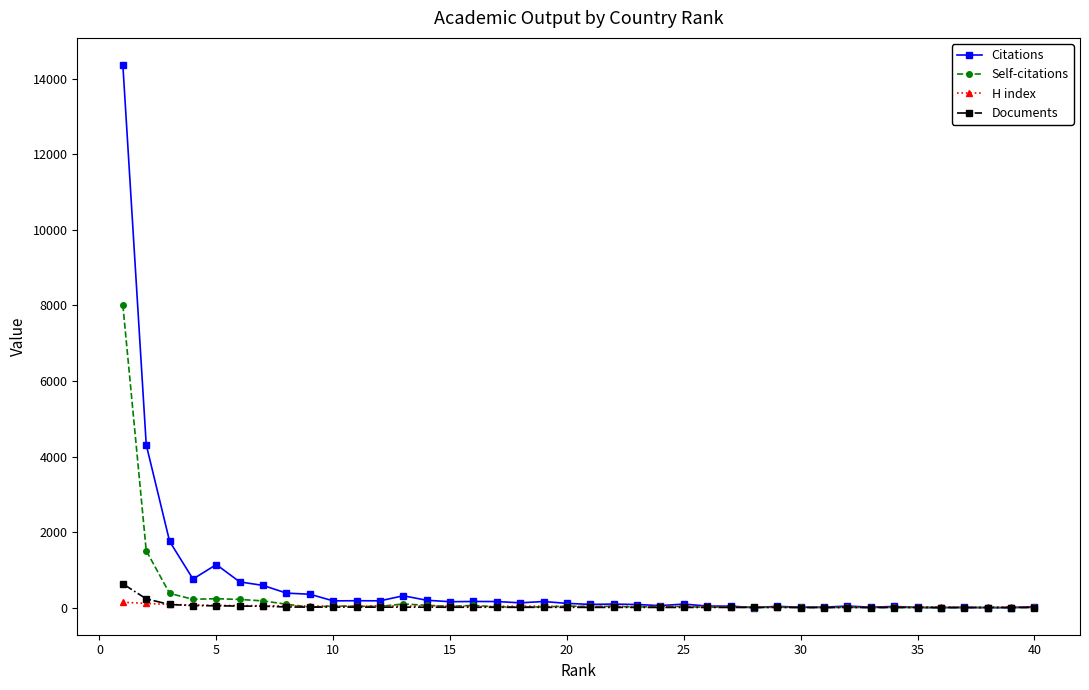

Which series has the widest spread of values?

Citations